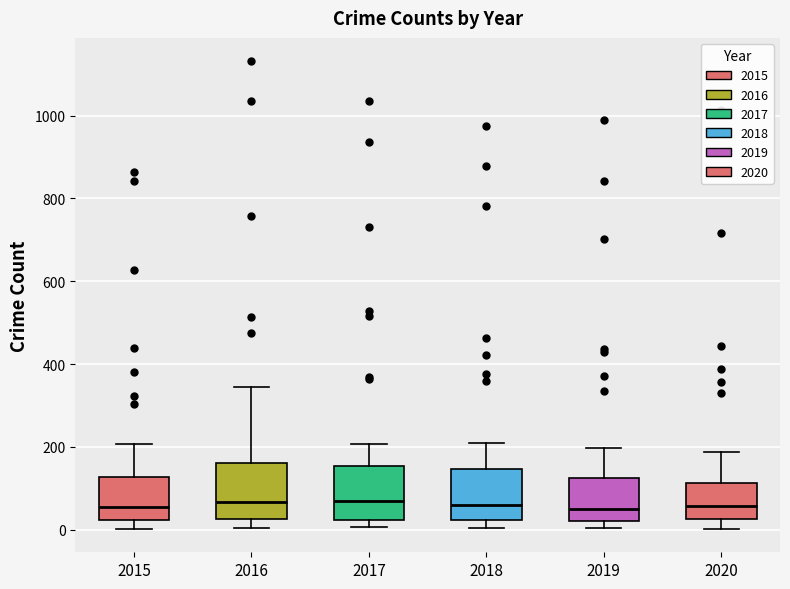

Reading left to right, transcribe this box plot: for each box, give where its median line is, the range the box spans, and where its two whiskers end, as read against the y-axis. The values are not printed on the chart, so give them approximately, as read against the axis.

2015: median 60, box 20 to 120, whiskers 0 to 200
2016: median 60, box 20 to 160, whiskers 0 to 340
2017: median 60, box 20 to 160, whiskers 0 to 200
2018: median 60, box 20 to 140, whiskers 0 to 220
2019: median 40, box 20 to 120, whiskers 0 to 200
2020: median 60, box 20 to 120, whiskers 0 to 180